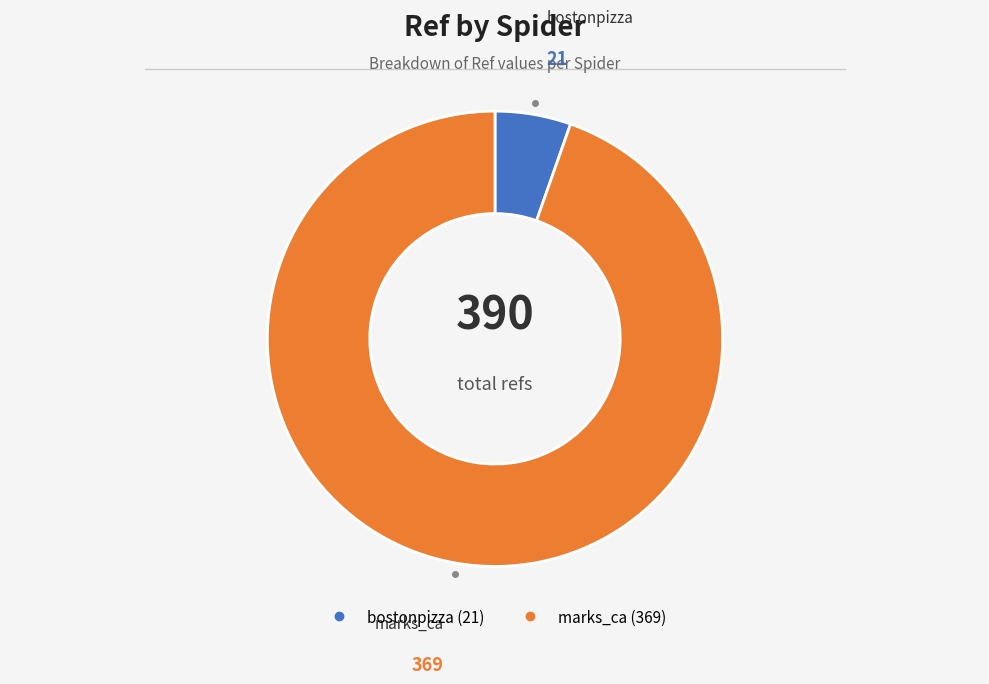

How many slices are in this pie chart?

2